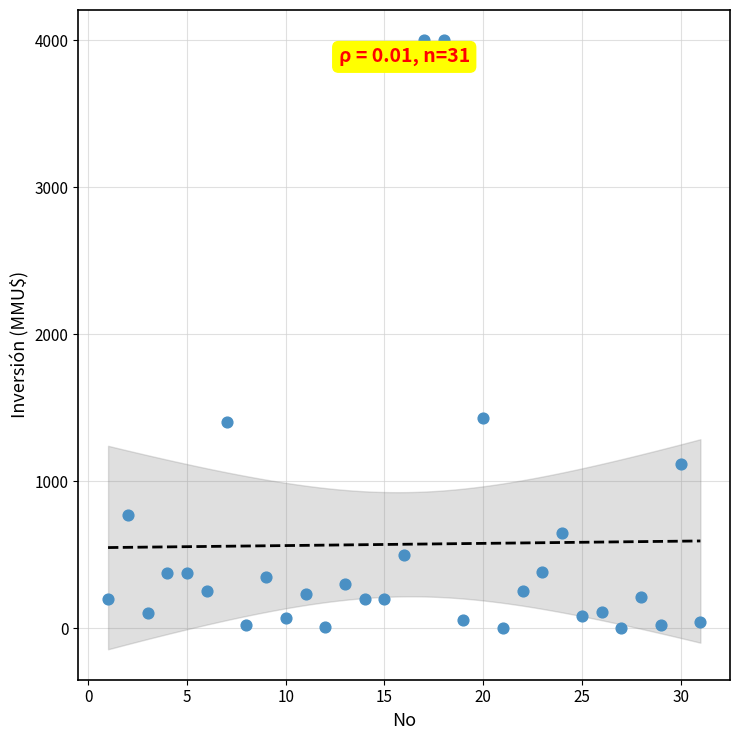

What is the range of X values (max minus min)?

30